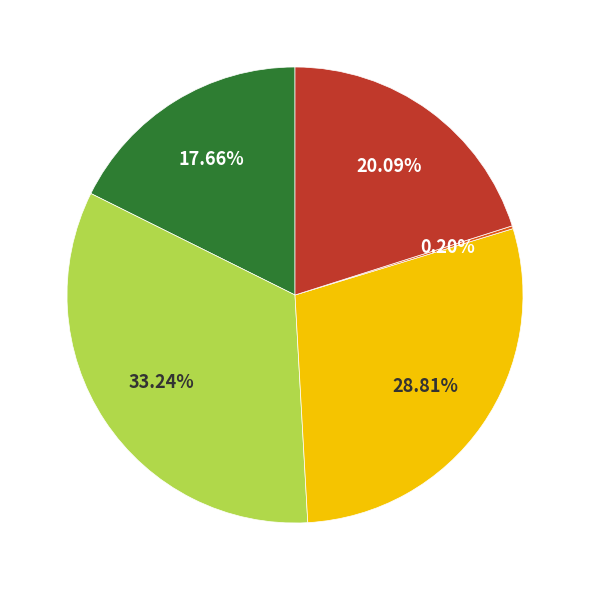

Is there a majority slice in this chart?

No